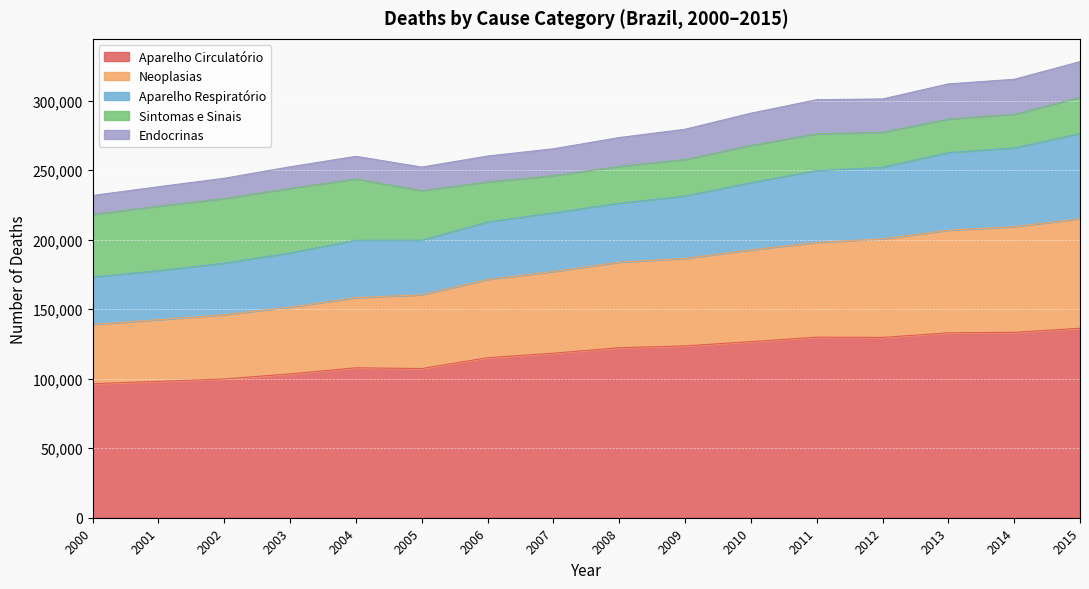

The value of Aparelho Circulatório at 2001 is 98076. True or false?

True